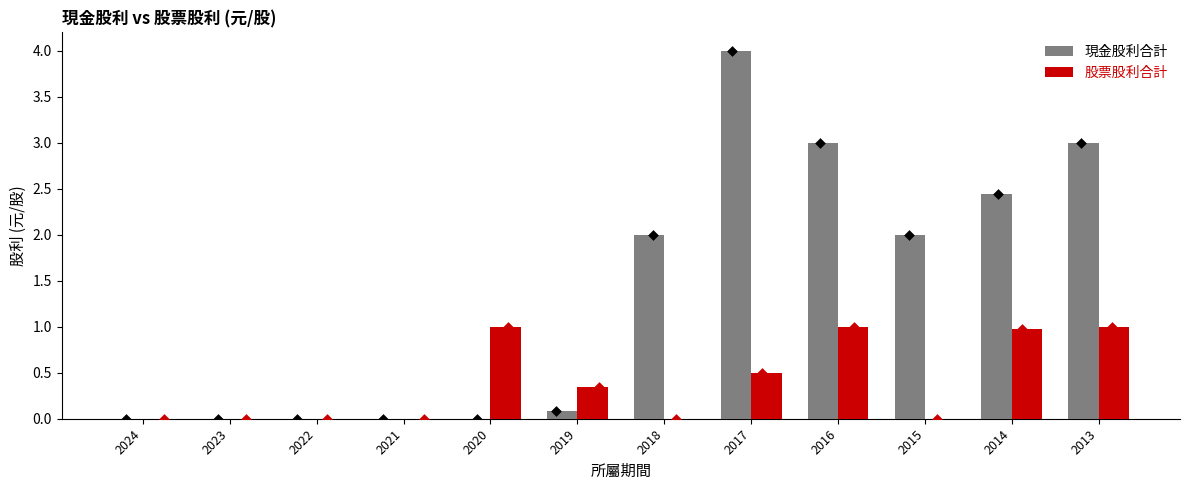

Which series has the largest total across all categories?

現金股利合計